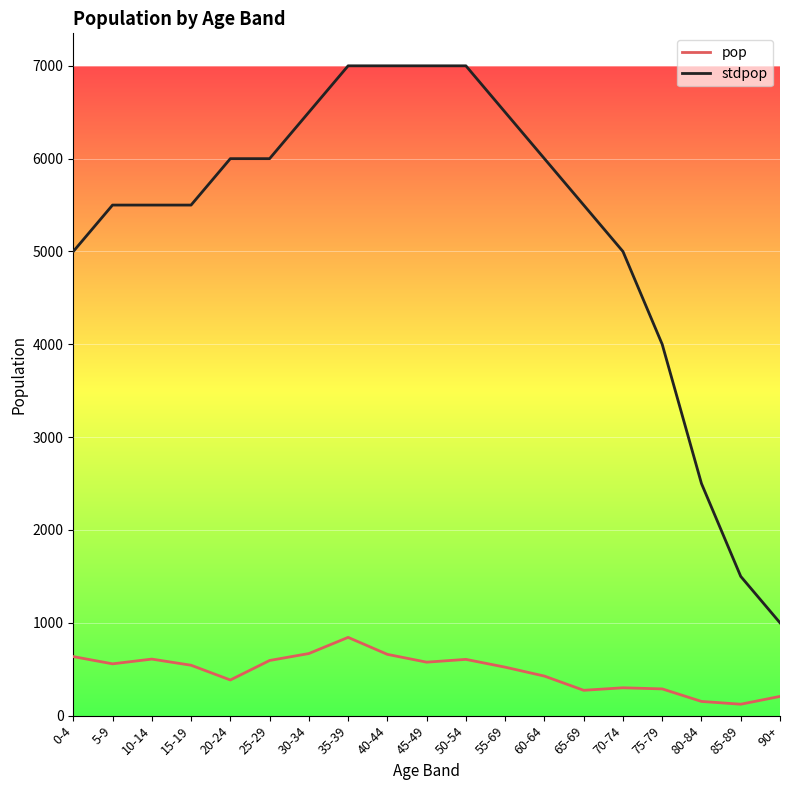

How many lines are shown in the chart?

2